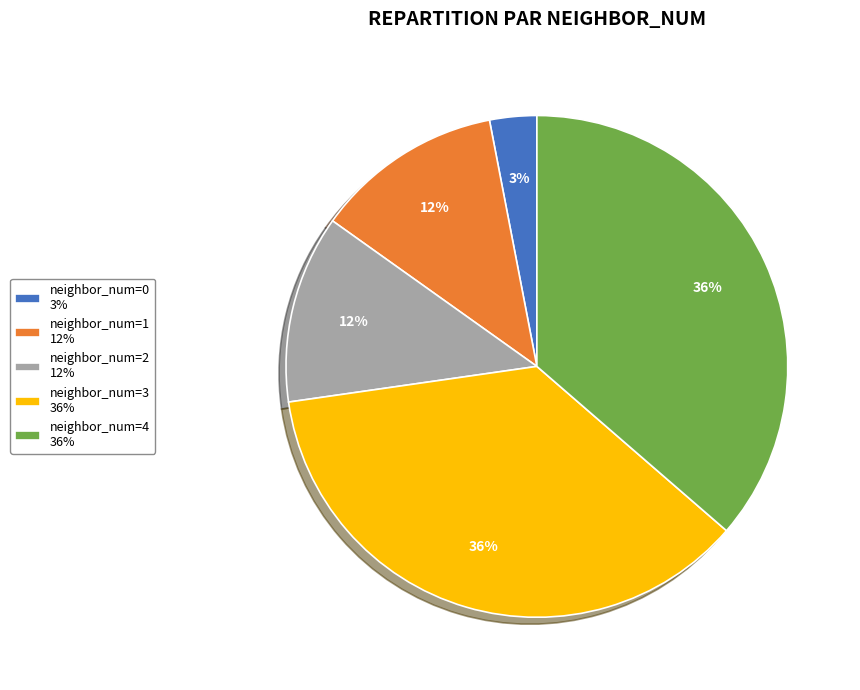

Is the sum of neighbor_num=2 12% and neighbor_num=1 12% greater than half?

No